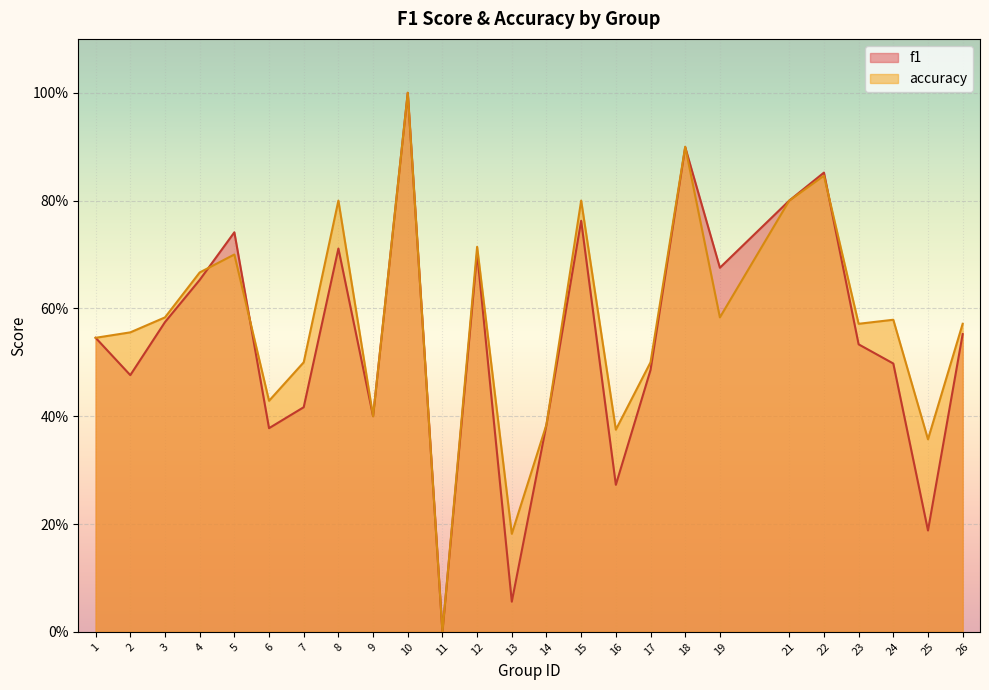

Reading right to left, what are all the values shown in this chart?

f1: 0.6	0.2	0.5	0.5	0.9	0.8	0.7	0.9	0.5	0.3	0.8	0.4	0.1	0.7	0.0	1.0	0.4	0.7	0.4	0.4	0.7	0.7	0.6	0.5	0.5
accuracy: 0.6	0.4	0.6	0.6	0.8	0.8	0.6	0.9	0.5	0.4	0.8	0.4	0.2	0.7	0.0	1.0	0.4	0.8	0.5	0.4	0.7	0.7	0.6	0.6	0.5